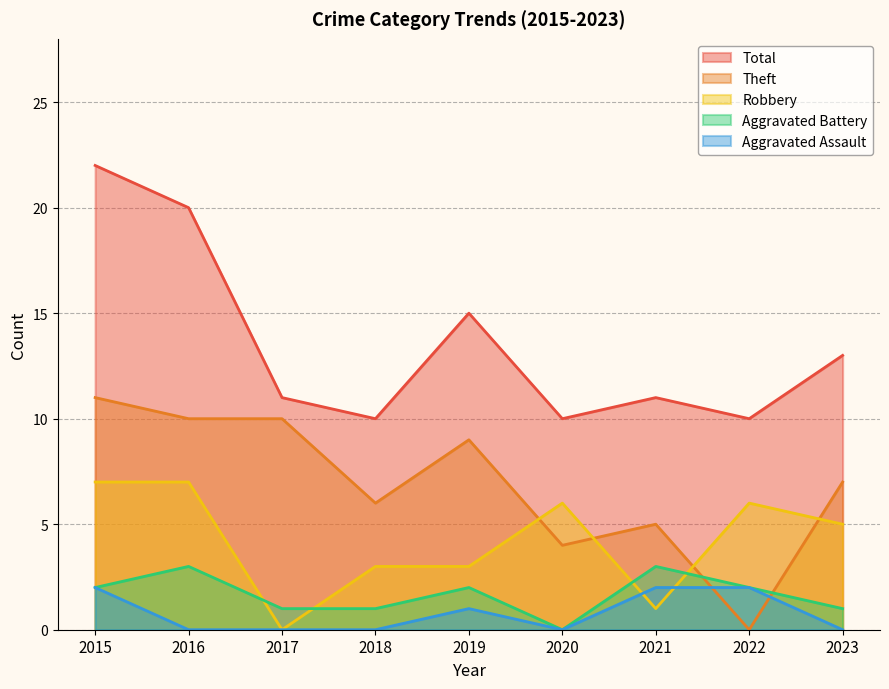

Reading left to right, list all the values displayed in this chart.

Aggravated Assault: 2015=2	2016=0	2017=0	2018=0	2019=1	2020=0	2021=2	2022=2	2023=0
Aggravated Battery: 2015=2	2016=3	2017=1	2018=1	2019=2	2020=0	2021=3	2022=2	2023=1
Robbery: 2015=7	2016=7	2017=0	2018=3	2019=3	2020=6	2021=1	2022=6	2023=5
Theft: 2015=11	2016=10	2017=10	2018=6	2019=9	2020=4	2021=5	2022=0	2023=7
Total: 2015=22	2016=20	2017=11	2018=10	2019=15	2020=10	2021=11	2022=10	2023=13